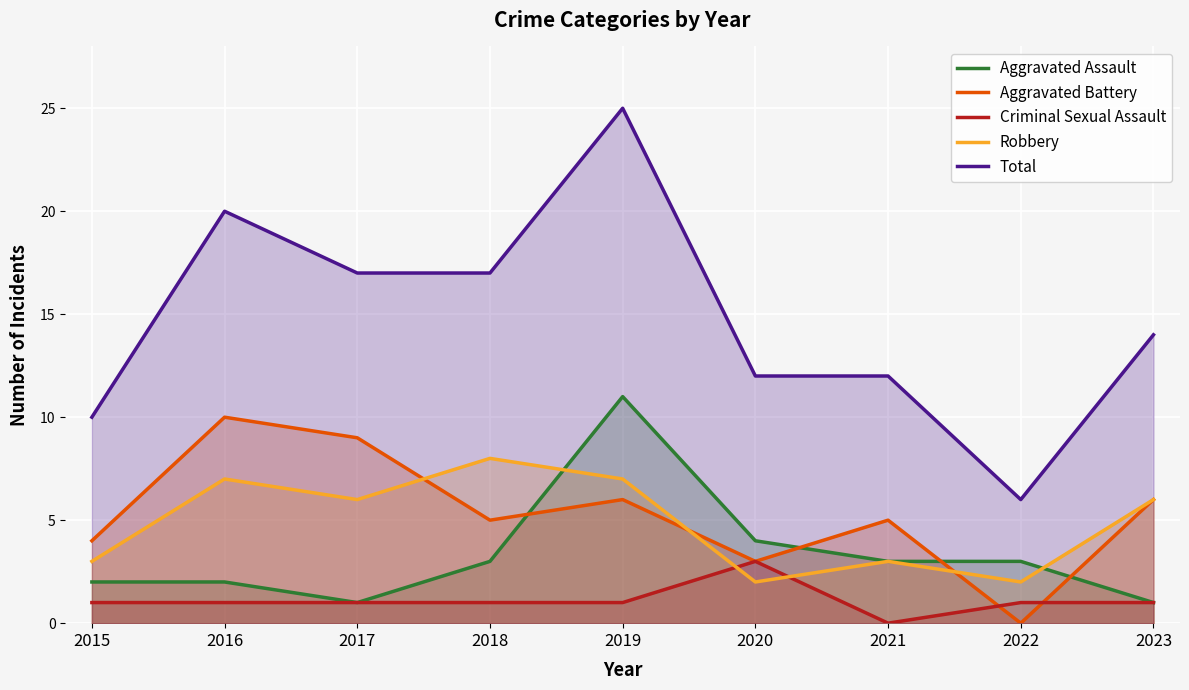

True or false: Total and Robbery intersect in this chart.

False